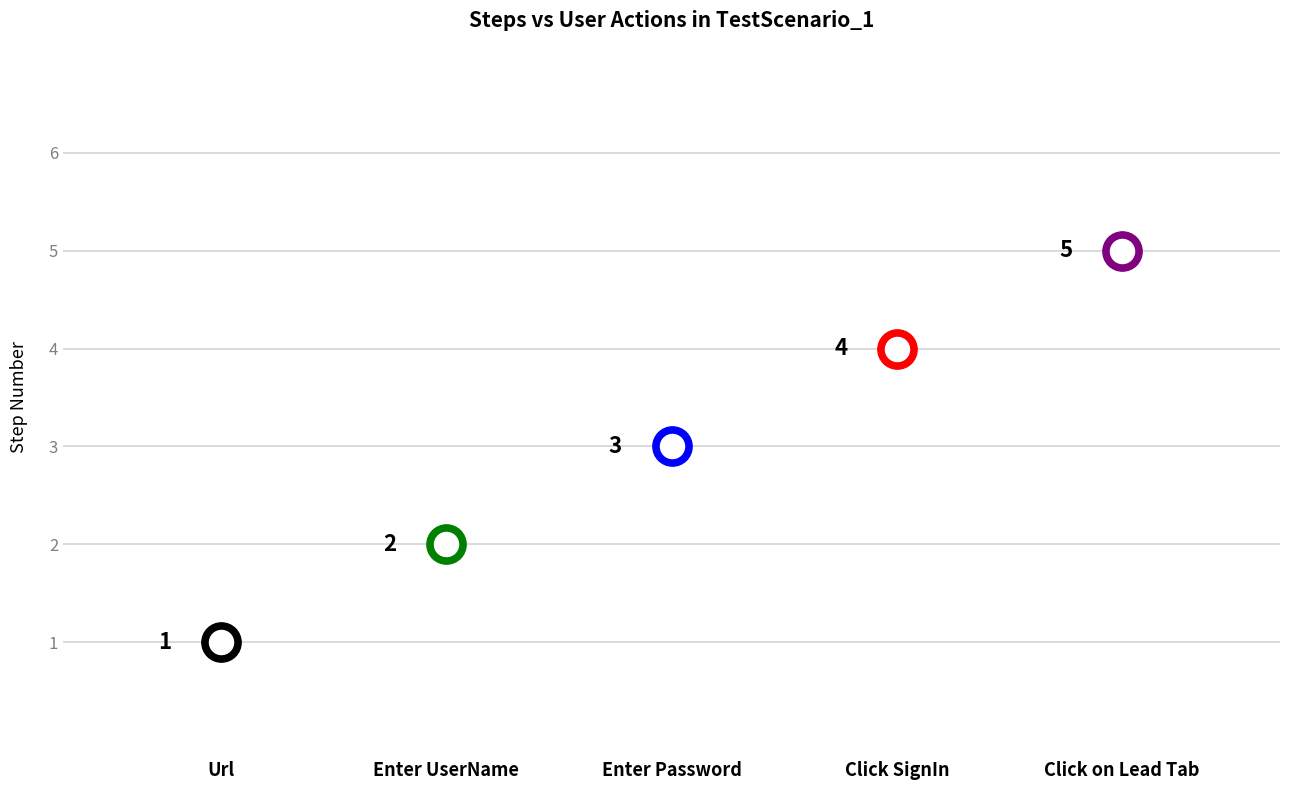

Between Url and Click on Lead Tab, which is larger?

Click on Lead Tab